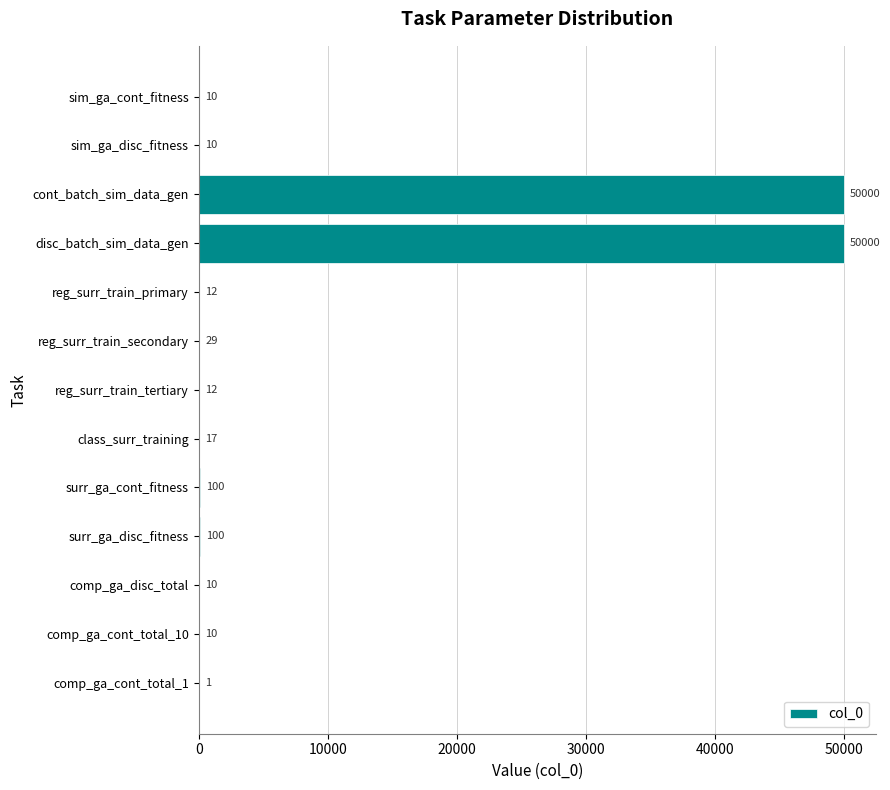

What is the sum of all values?

100311